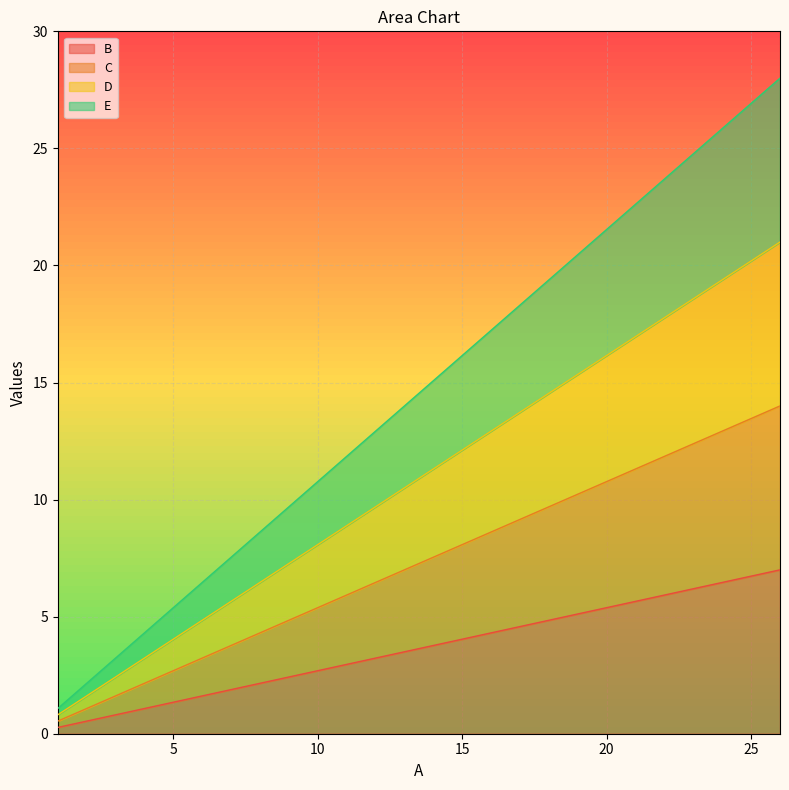

True or false: D has a value of 11.3 at 14.

True